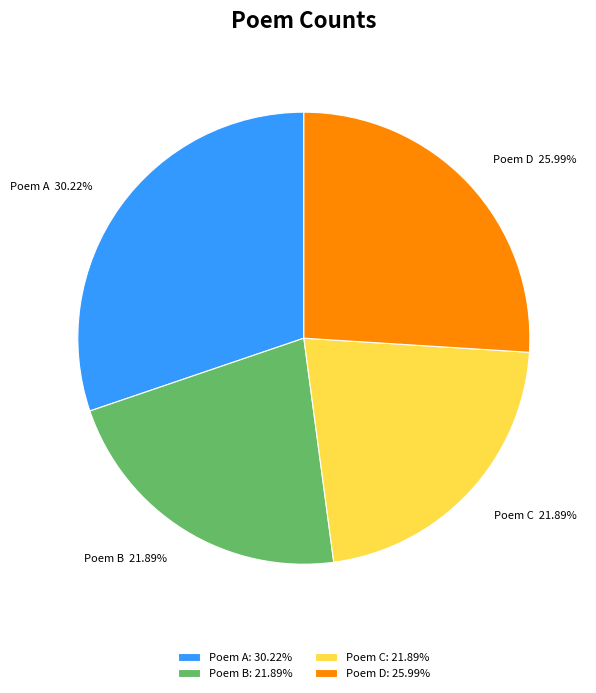

Does Poem C account for over 50% of the chart?

No